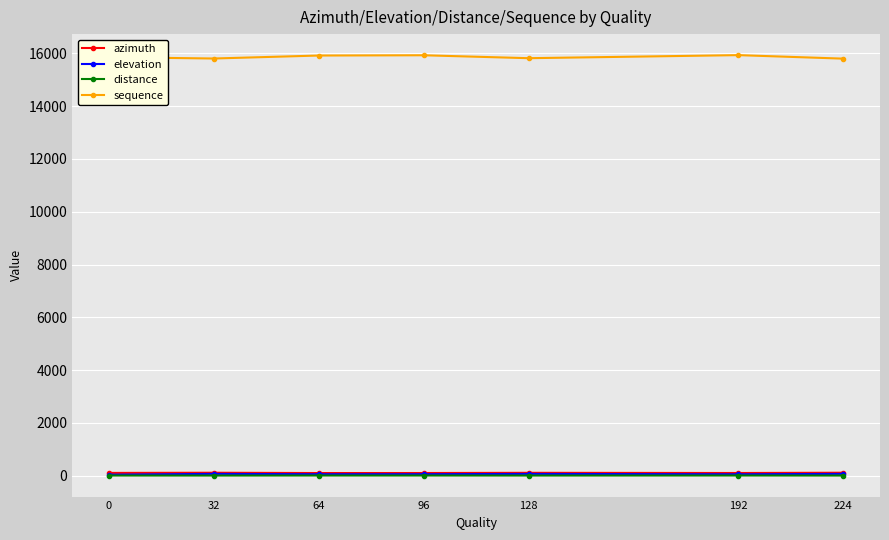

True or false: azimuth has more than 0 interior local peaks.

True